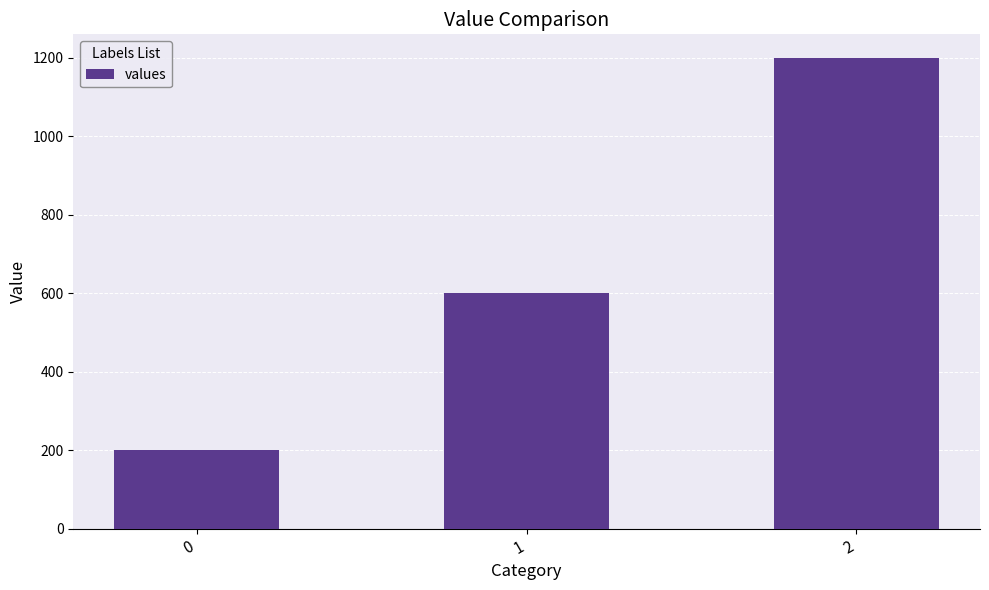

What is the difference between the maximum and minimum values?

1000